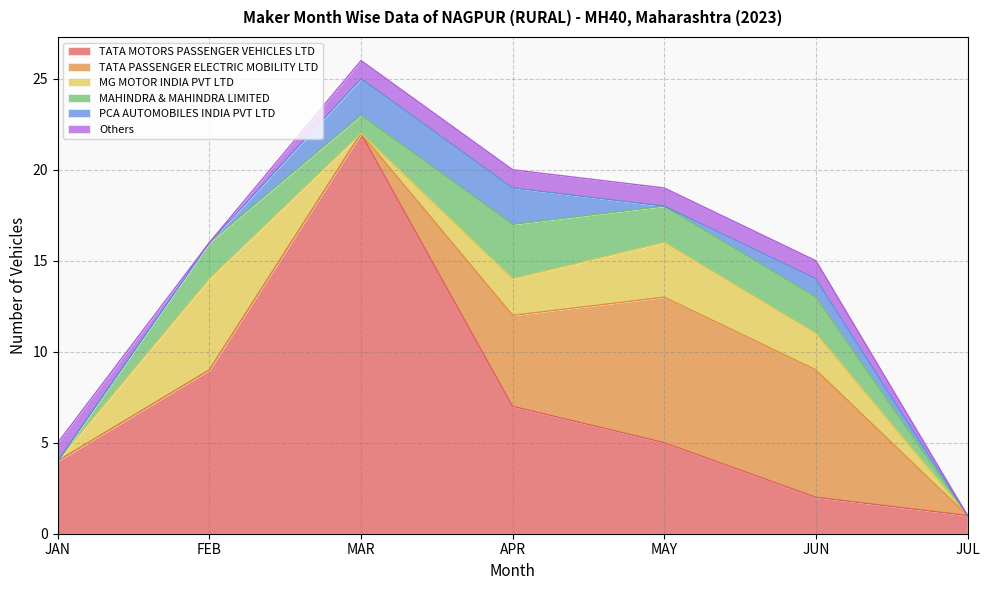

What are all the series names shown in the legend?

TATA MOTORS PASSENGER VEHICLES LTD, TATA PASSENGER ELECTRIC MOBILITY LTD, MG MOTOR INDIA PVT LTD, MAHINDRA & MAHINDRA LIMITED, PCA AUTOMOBILES INDIA PVT LTD, Others